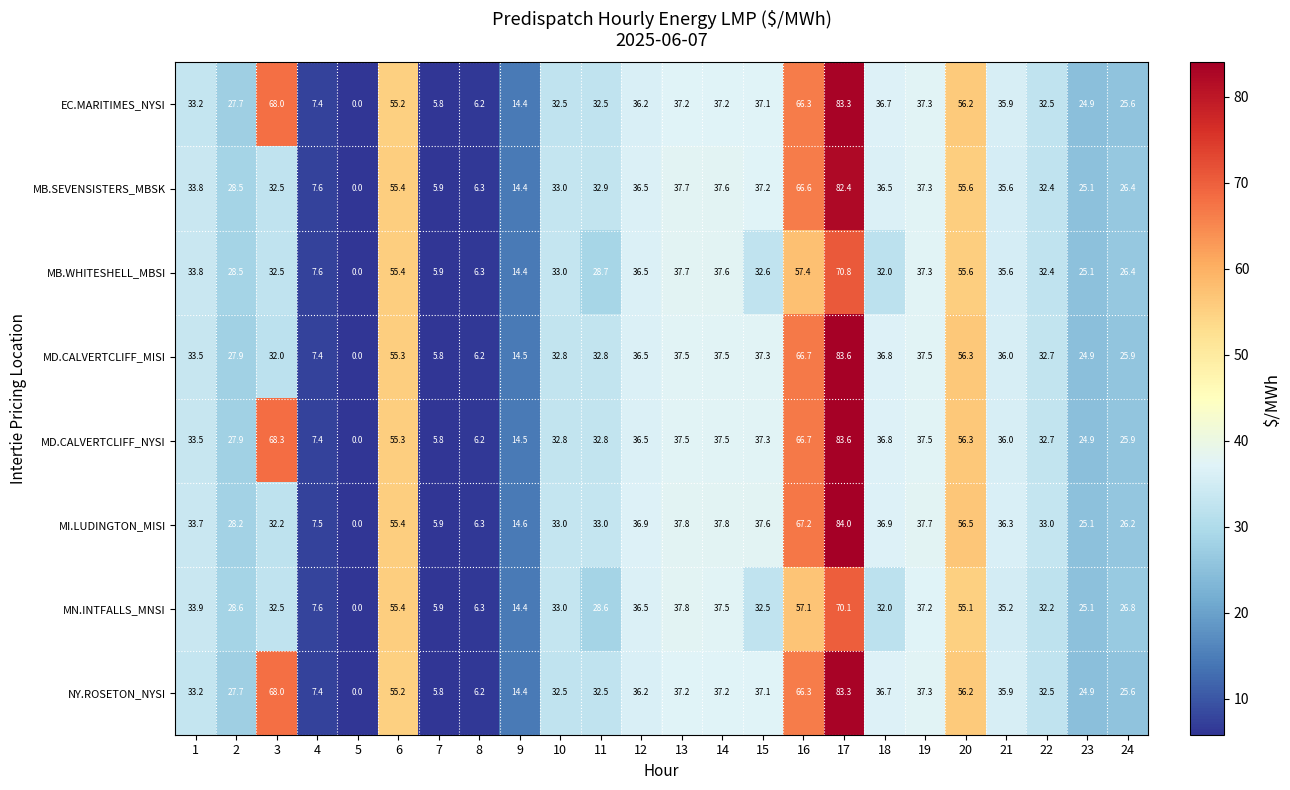

Which series has the widest spread of values?

MI.LUDINGTON_MISI